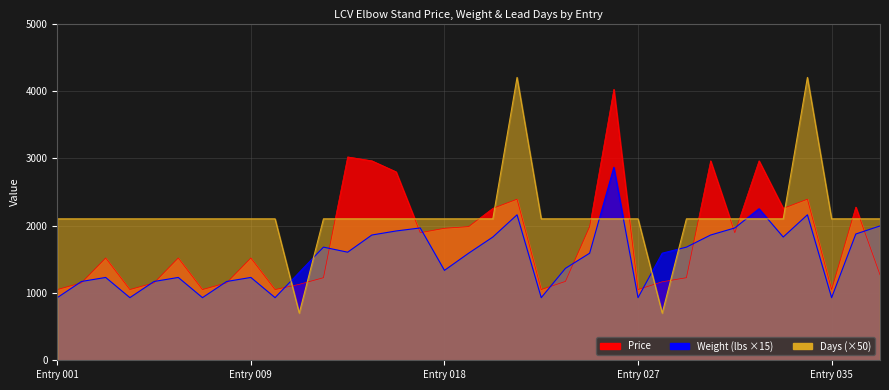

At 028, list the series in order from largest to smallest.

Weight, Price, Days